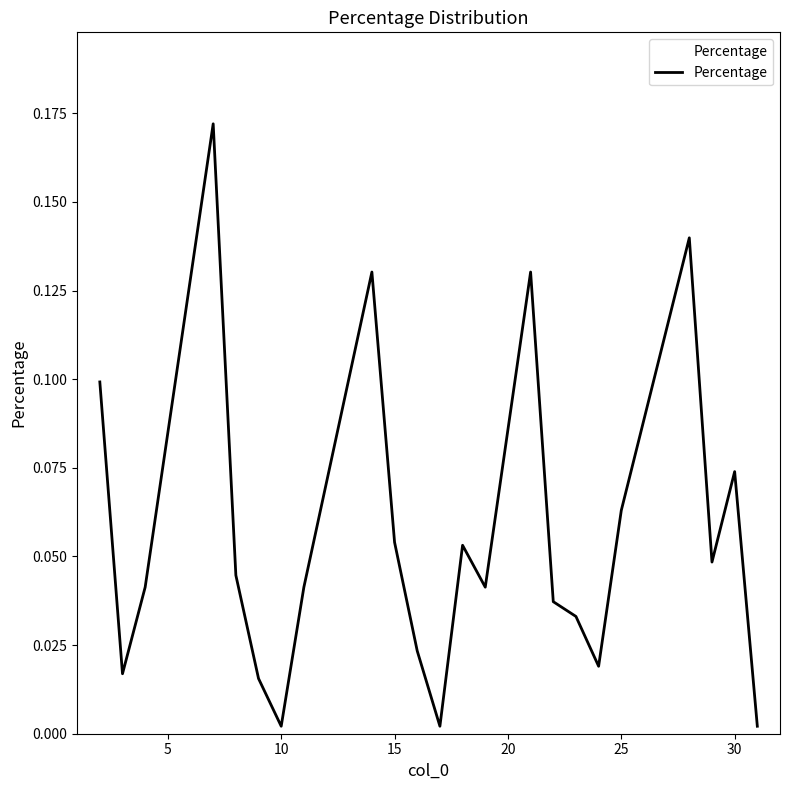

What is the greatest value displayed?

0.2